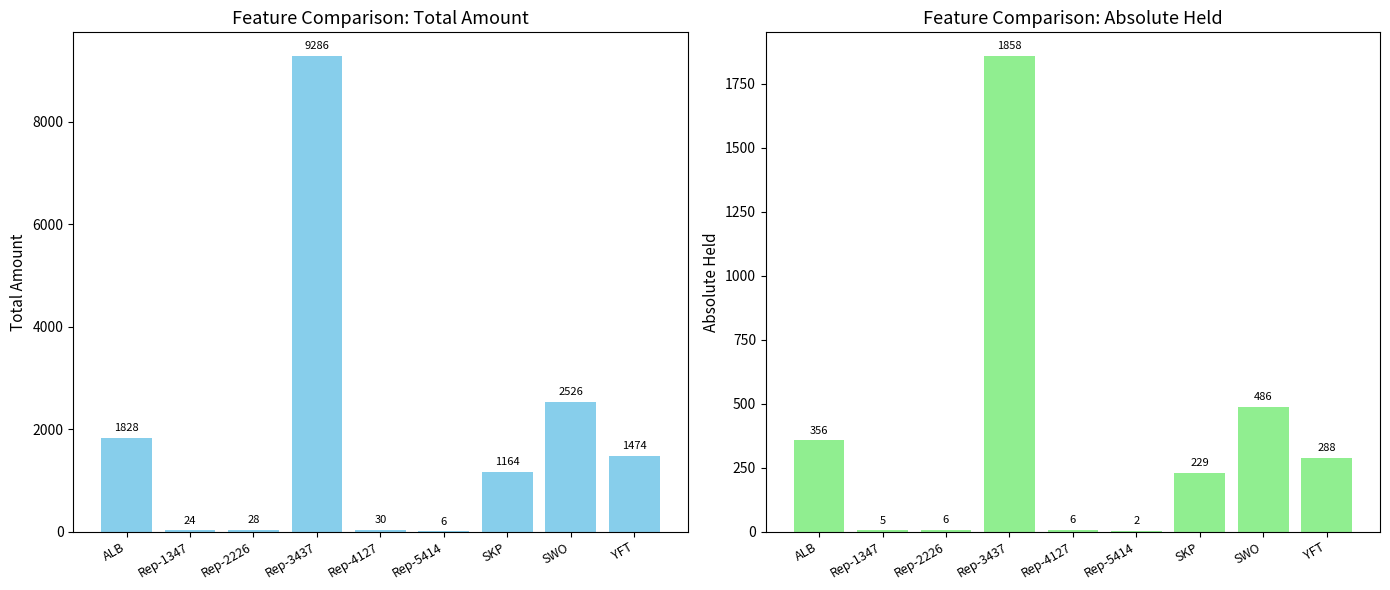

What is the lowest value of the absolute_held series?

2